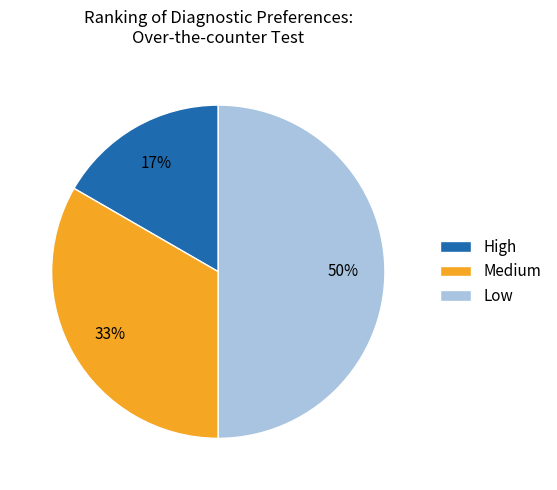

Combined, do Low and Medium account for over 50%?

Yes